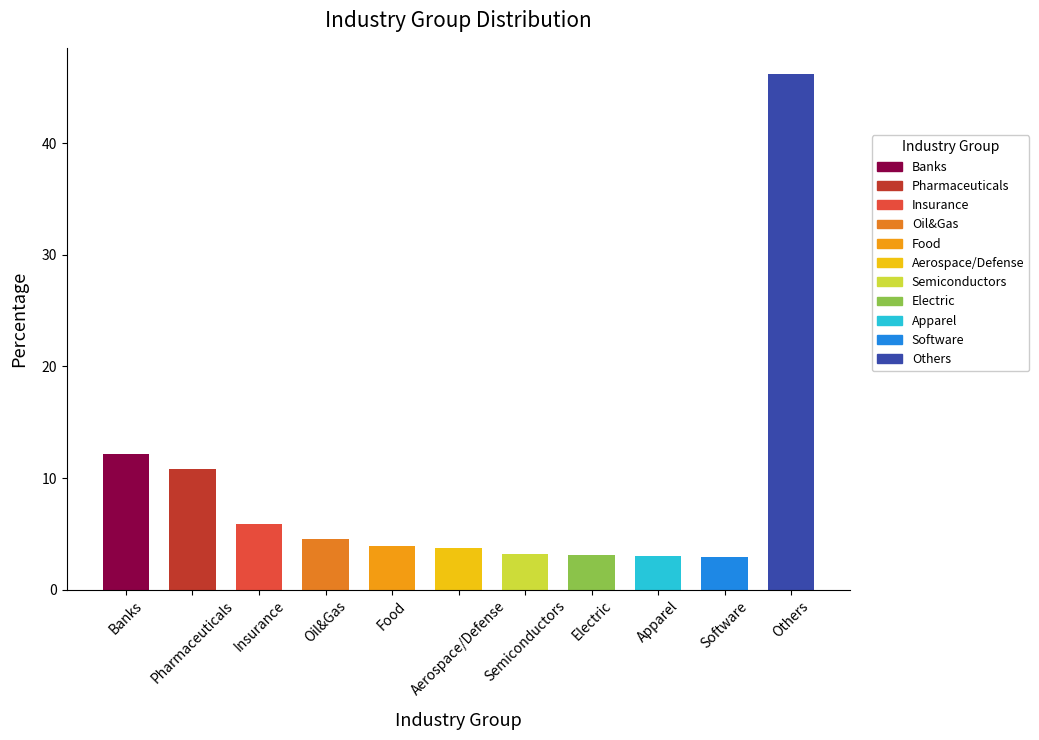

Which category has the highest value across all series?

Others